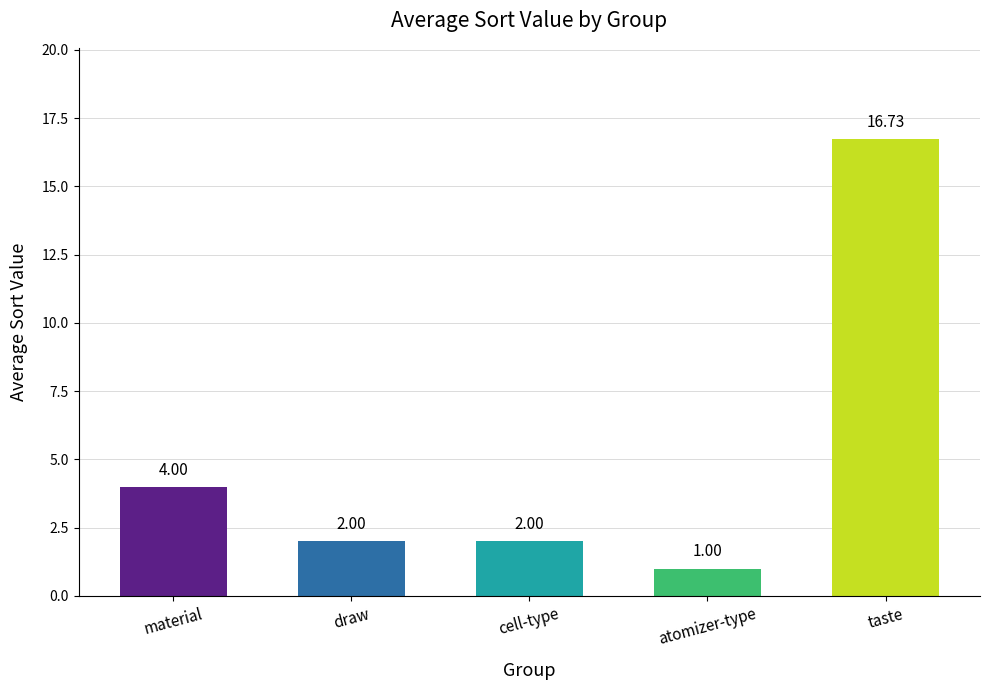

What is the change in value from material to cell-type?

-2.0